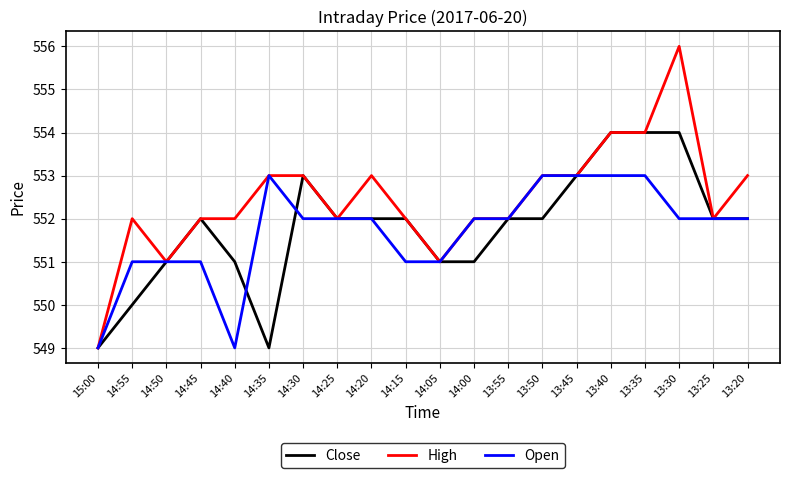

Where is the first local maximum for High?

14:55